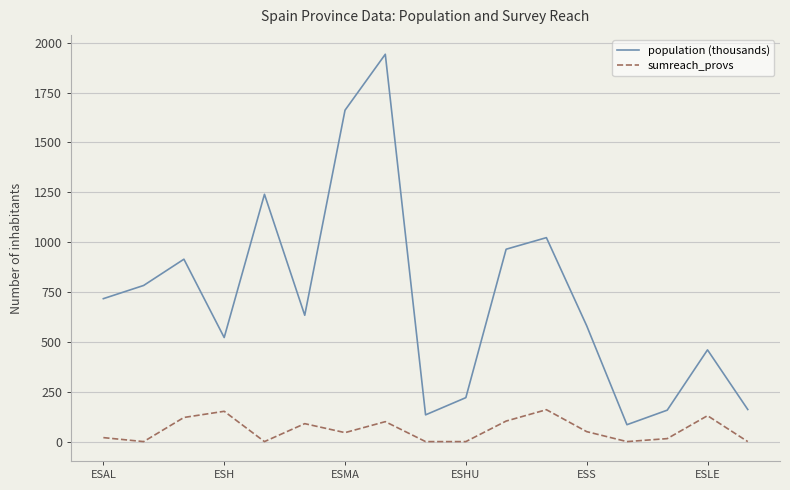

Which series has the largest range (max minus min)?

population (thousands)